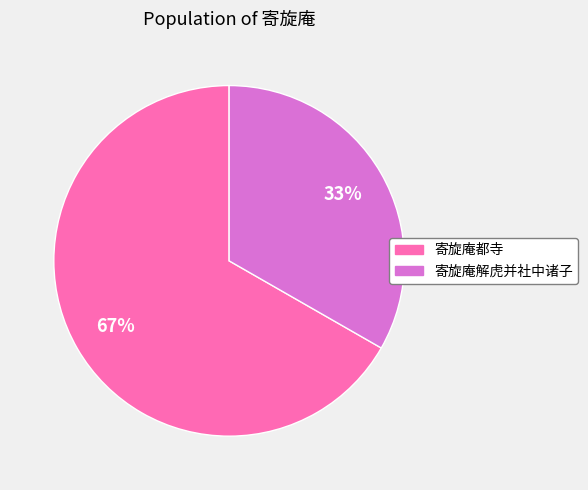

Is it true that 寄旋庵解虎并社中诸子 is 33% of the pie?

True